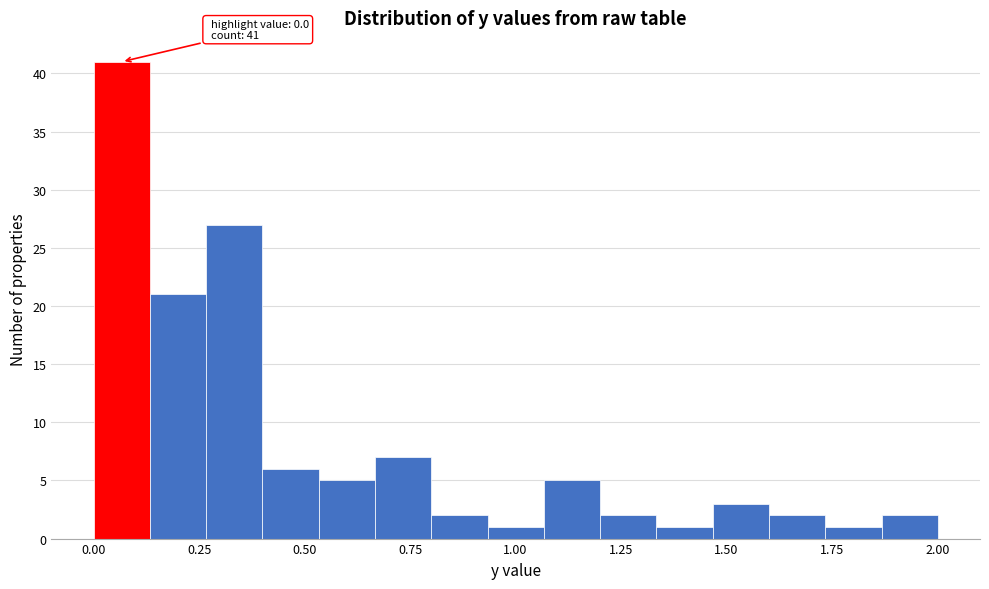

Around what value on the x-axis is the tallest bar? Give the approximate position of its centre, as read against the axis.

0.05